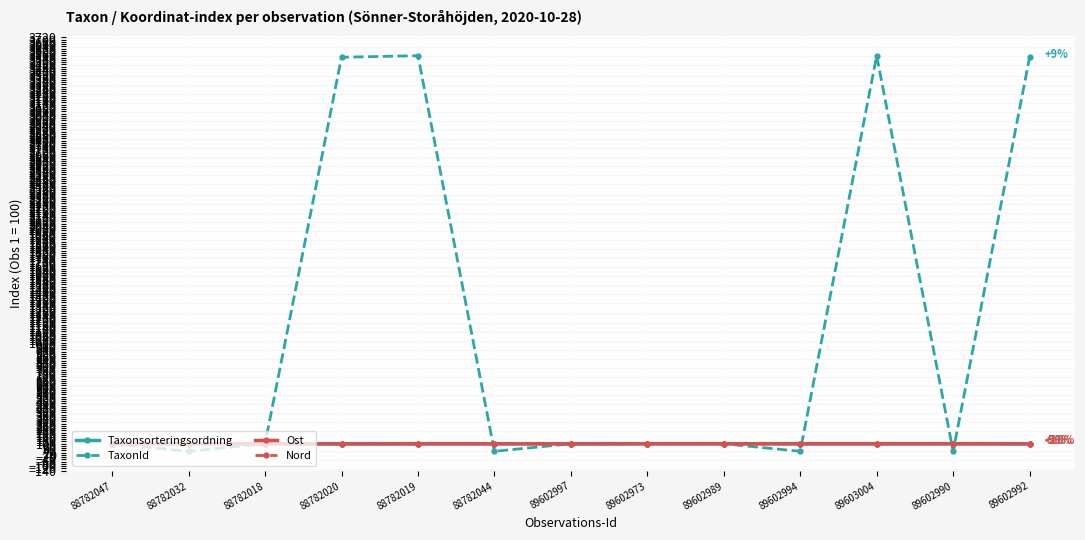

Which series has the largest total across all categories?

TaxonId